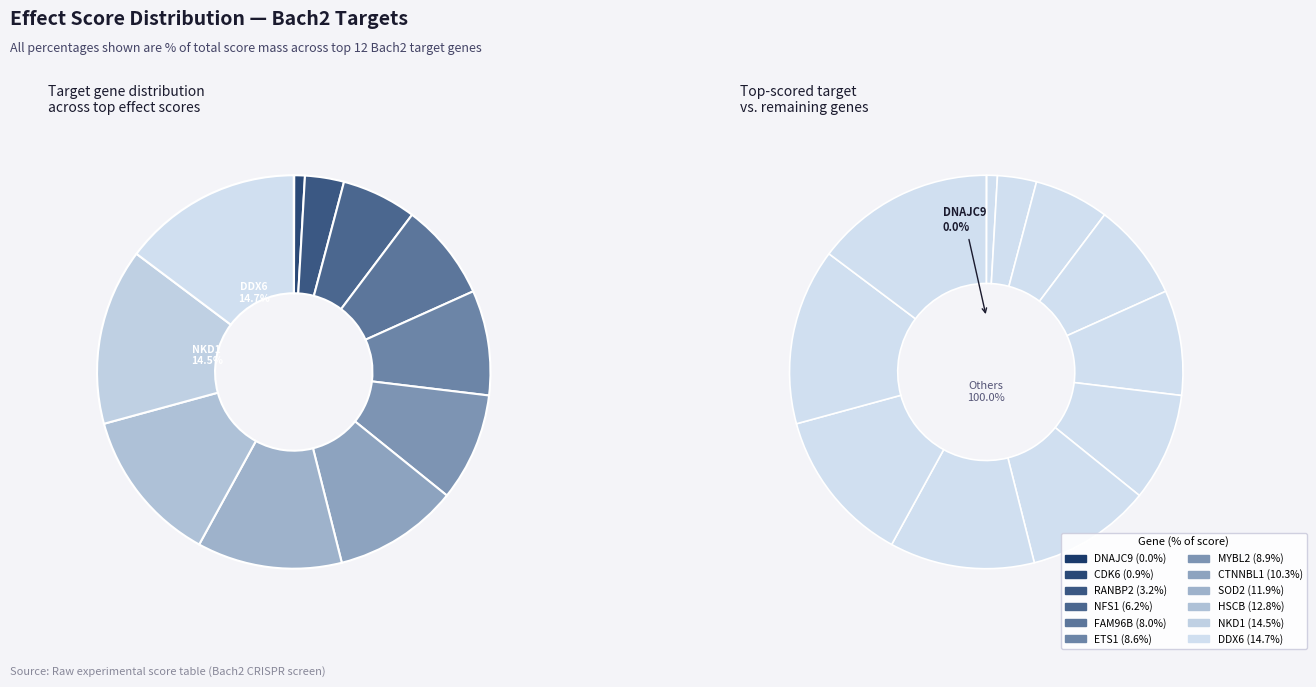

Rank the categories by value from lowest to highest.

DNAJC9, CDK6, RANBP2, NFS1, FAM96B, ETS1, MYBL2, CTNNBL1, SOD2, HSCB, NKD1, DDX6